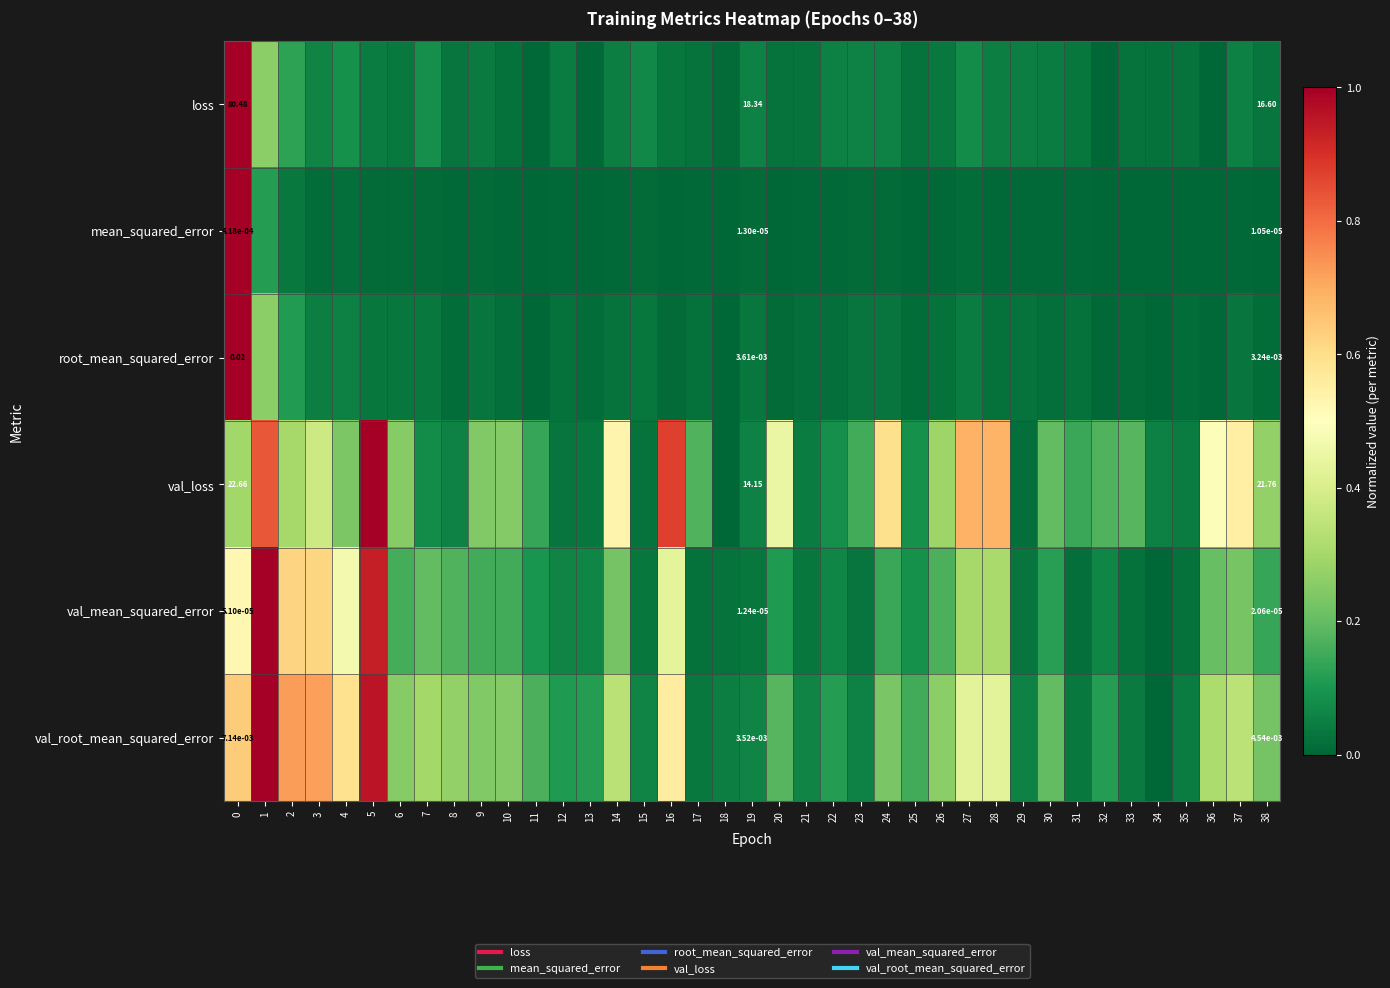

At how many categories does at least one series exceed 0?

39